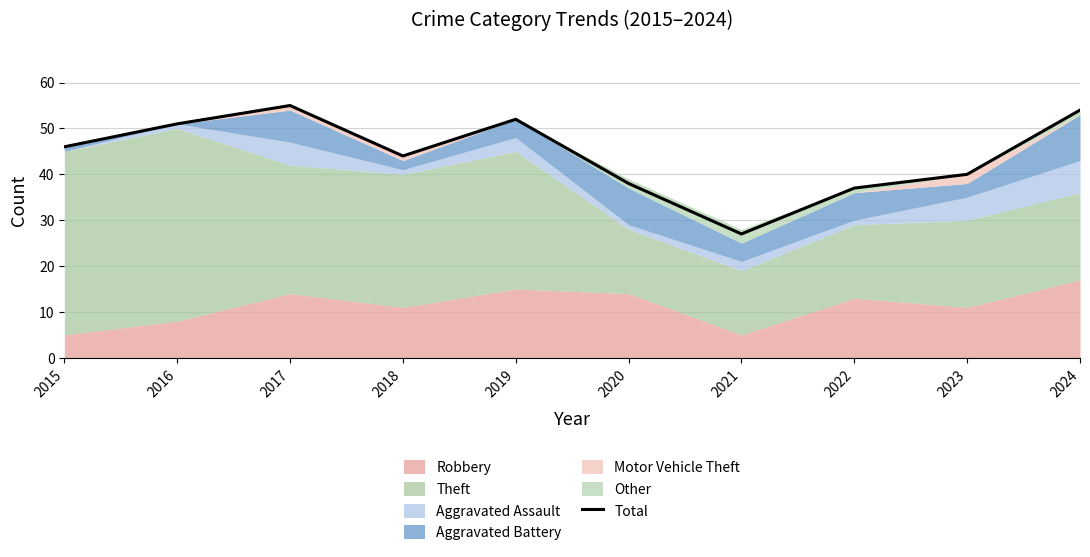

Rank the categories by value from highest to lowest.

2017, 2024, 2019, 2016, 2015, 2018, 2023, 2020, 2022, 2021